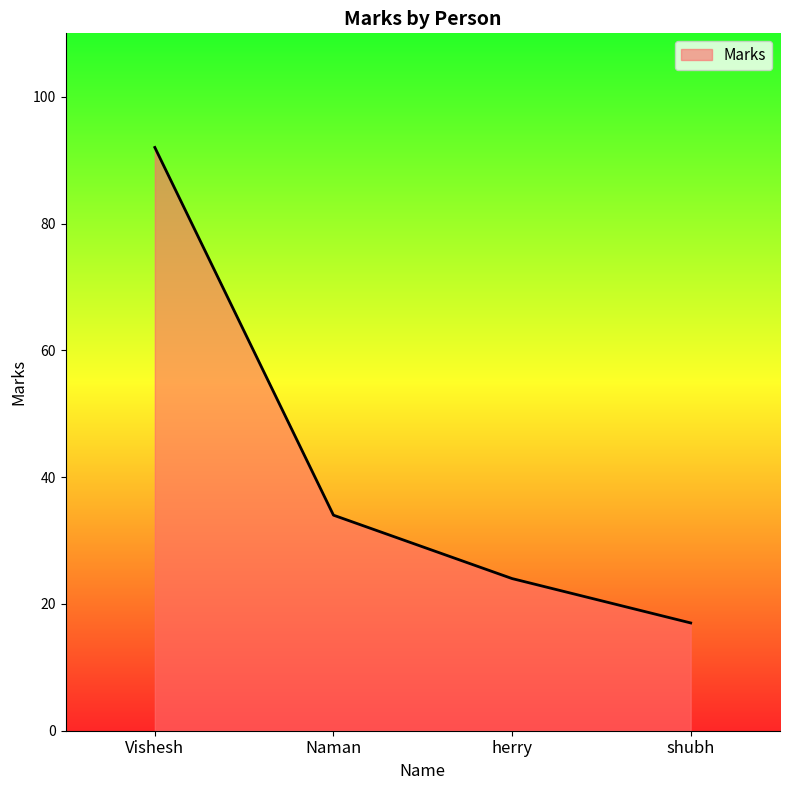

The chart shows a value of 34 at Naman. True or false?

True